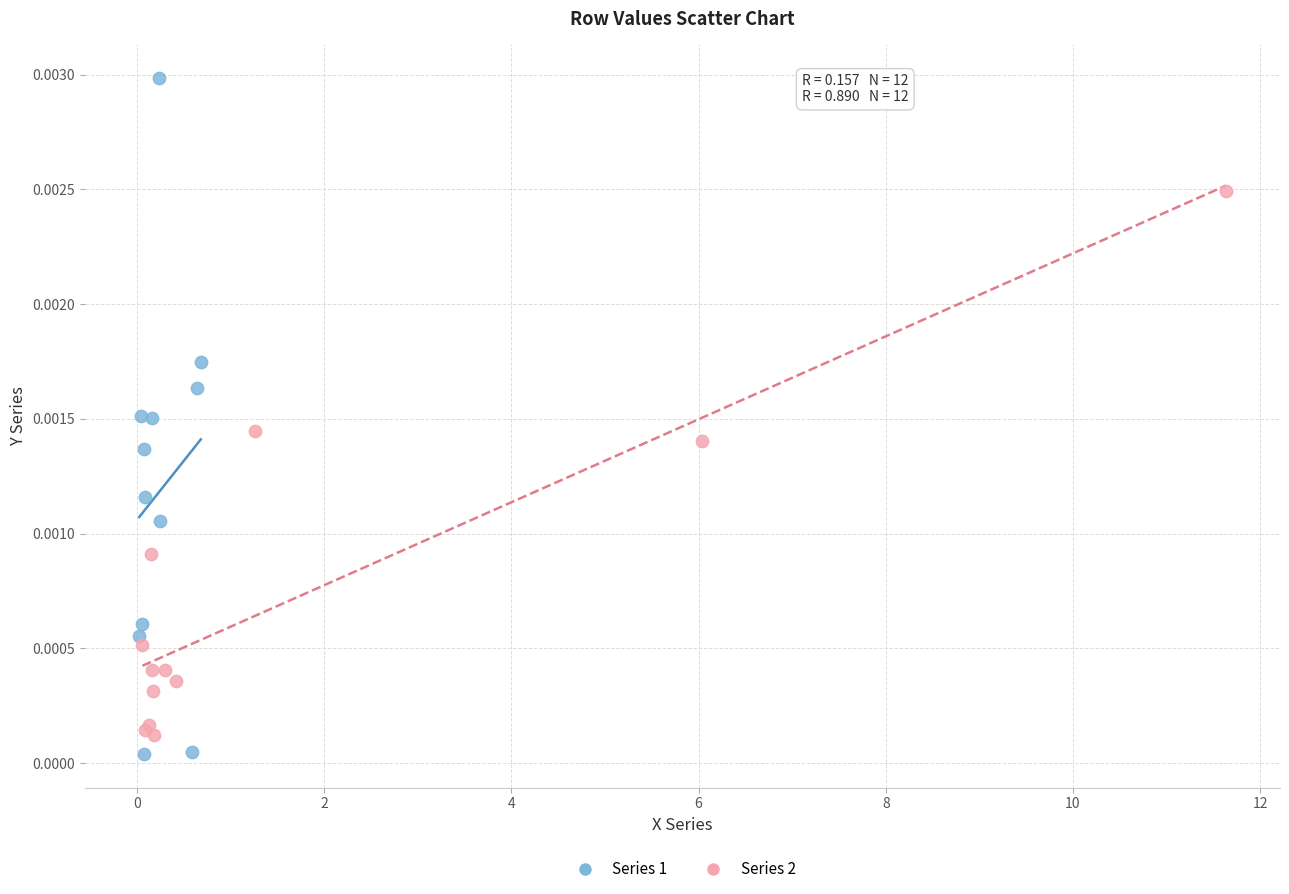

Which series has the largest Y range (max minus min)?

Series 1